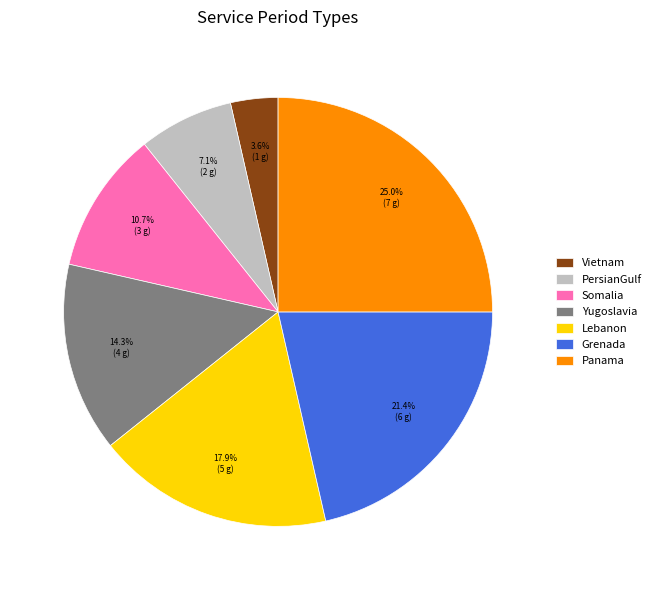

Rank the categories by value from highest to lowest.

Panama, Grenada, Lebanon, Yugoslavia, Somalia, PersianGulf, Vietnam